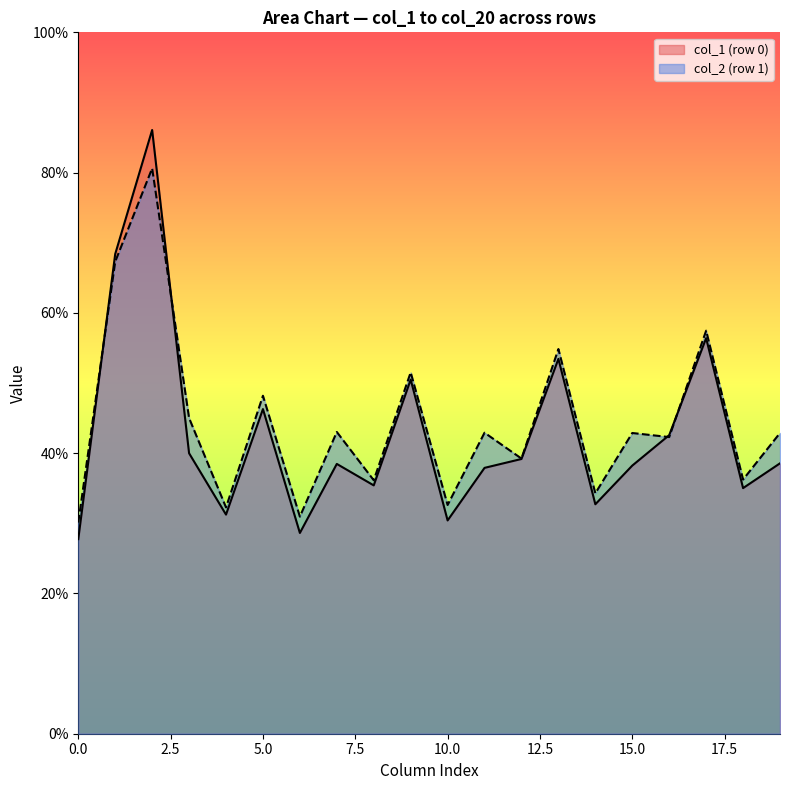

What is the greatest value displayed?

86.1